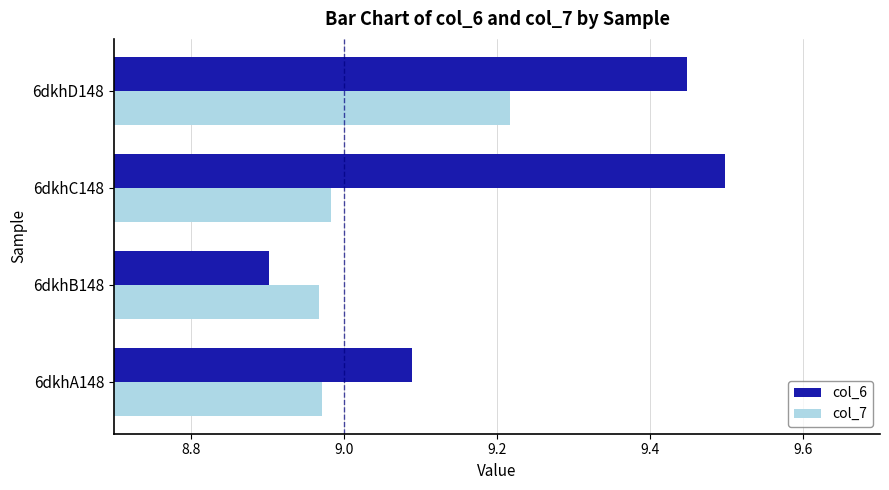

List the labels in order of col_6 value, largest first.

6dkhC148, 6dkhD148, 6dkhA148, 6dkhB148